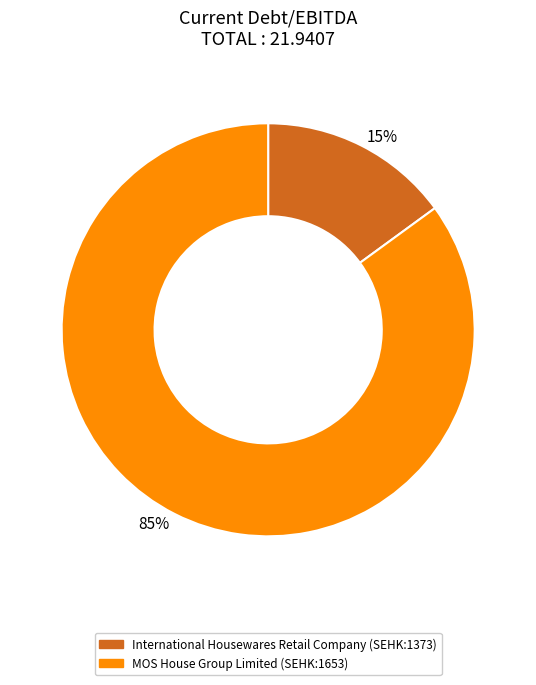

To the nearest percent, what is the combined percentage of MOS House Group Limited (SEHK:1653) and International Housewares Retail Company (SEHK:1373)?

100%